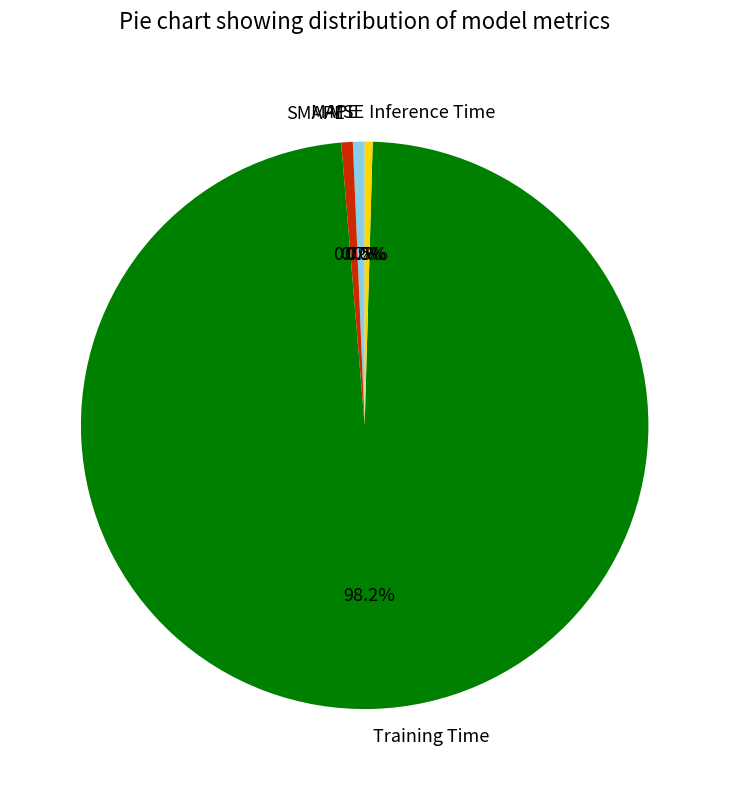

True or false: Inference Time accounts for 6% of the total.

False